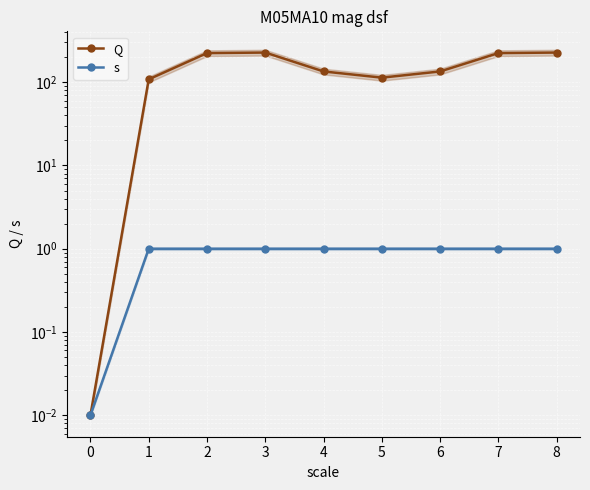

What is the difference between the maximum and second lowest values in the Q series?

118.8